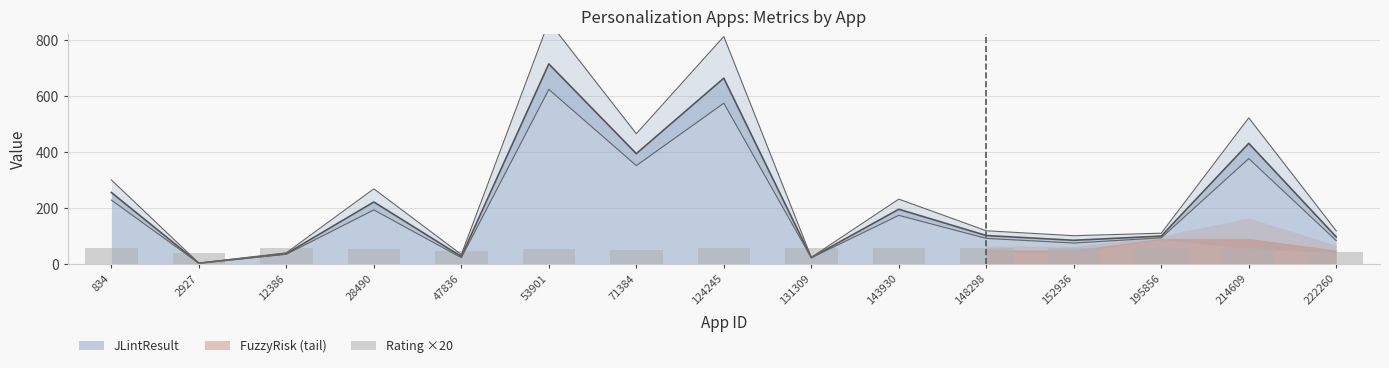

What value does the data have at 222260, to the nearest 5?

40